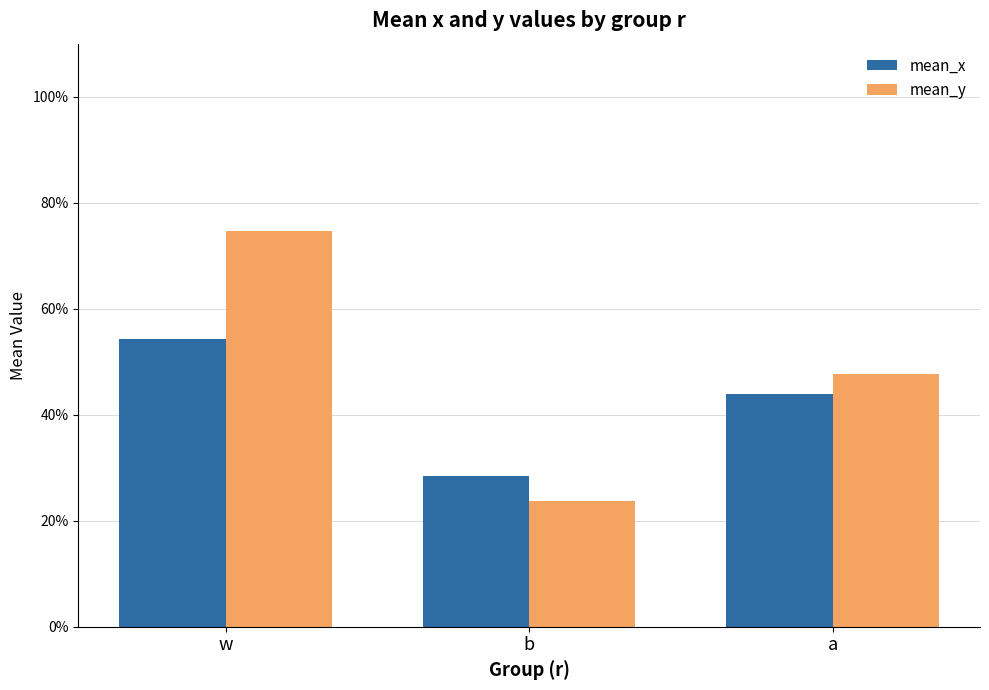

Which label corresponds to the smallest value in the chart?

b